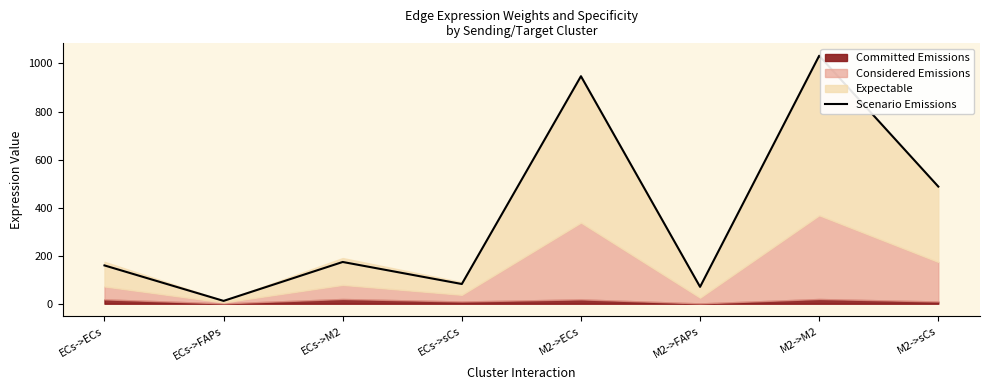

What is the greatest value displayed?

1032.2